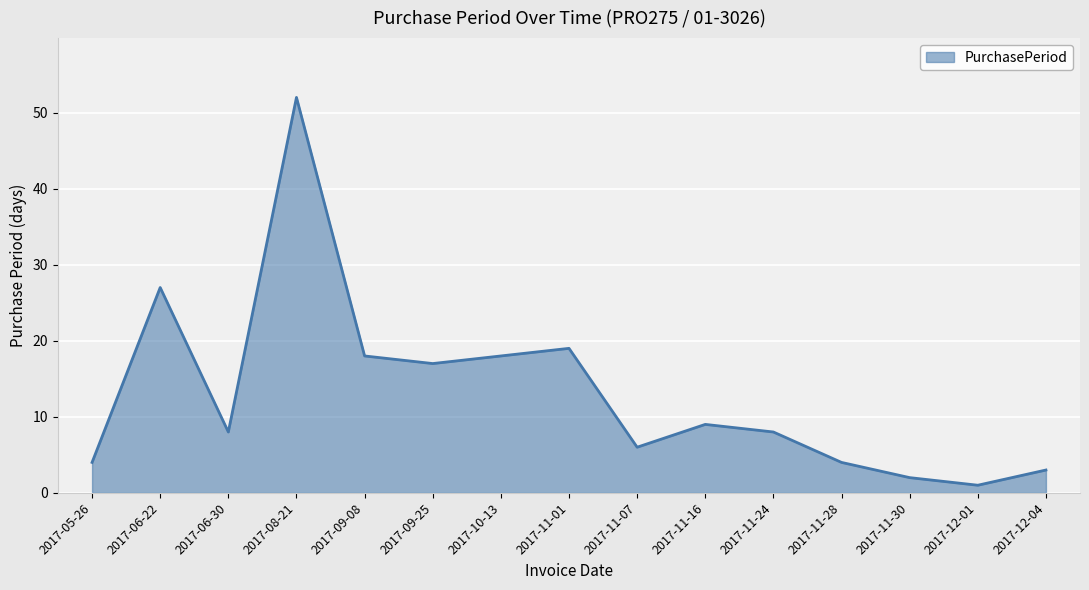

Reading left to right, list all the values displayed in this chart.

4	27	8	52	18	17	18	19	6	9	8	4	2	1	3